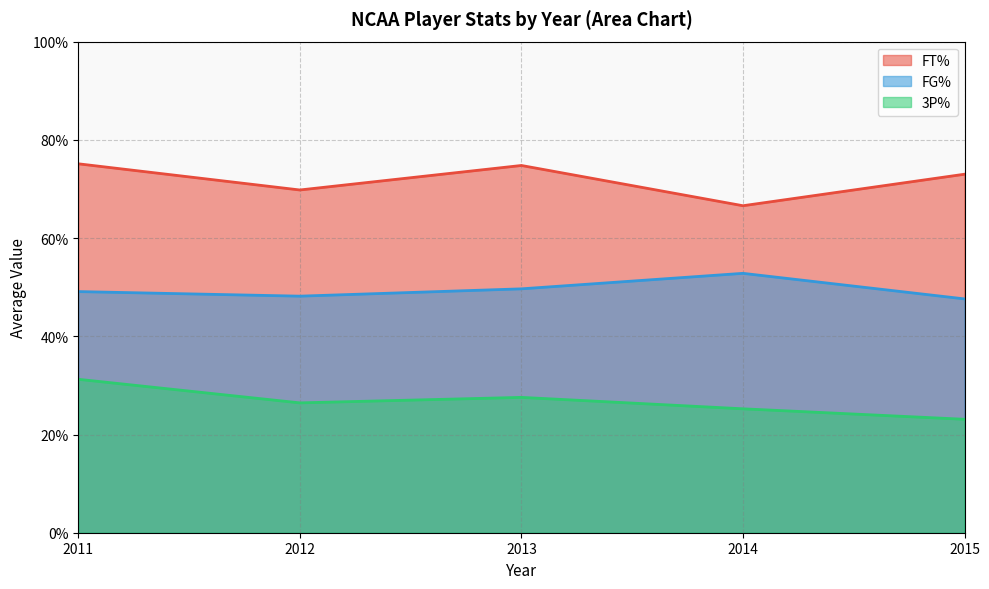

Rank the series at 2012 from lowest to highest value.

3P%, FG%, FT%